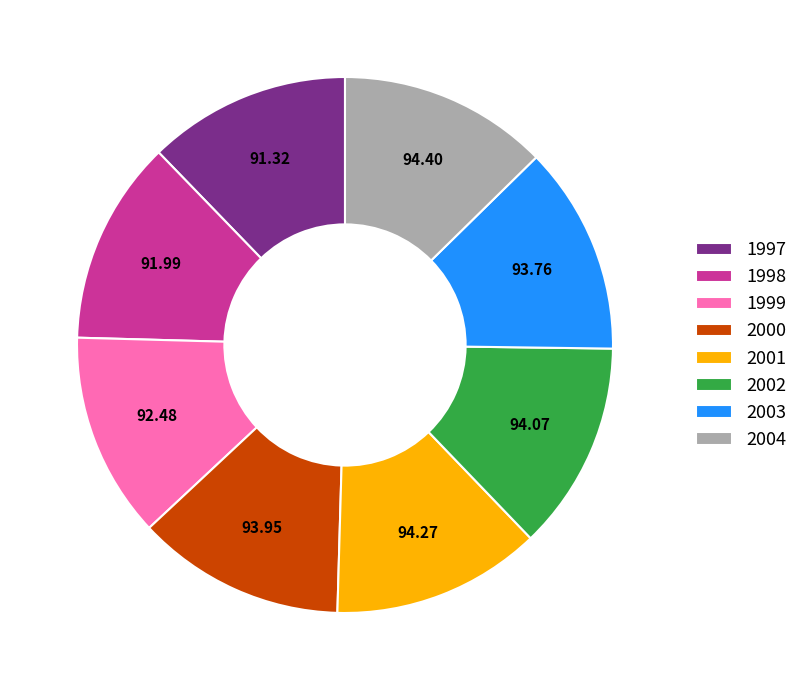

Does 2000 represent more than half of the total?

No